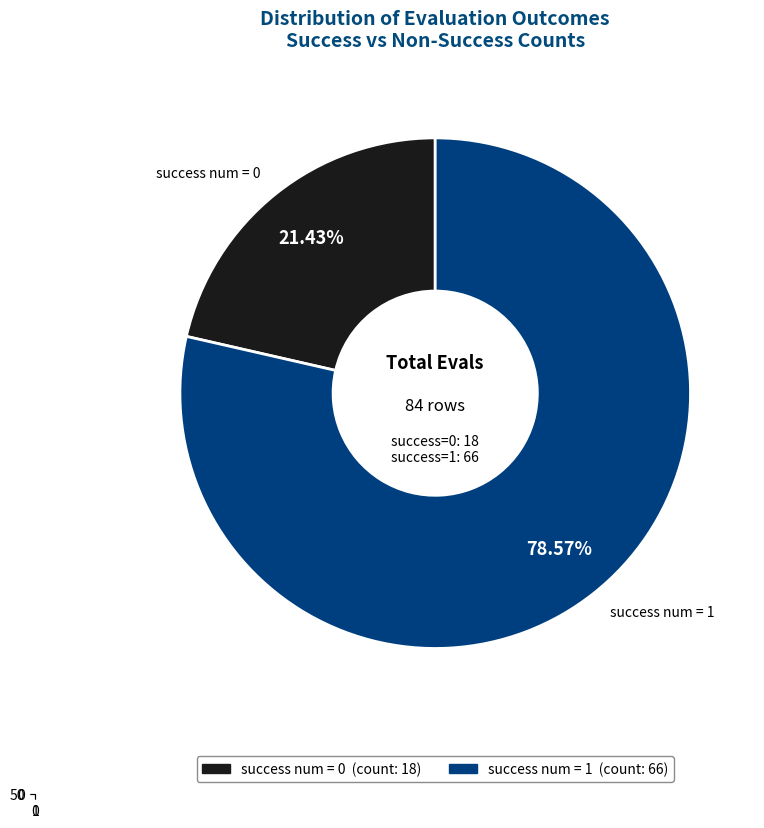

Rank the categories by value from lowest to highest.

success num = 0, success num = 1